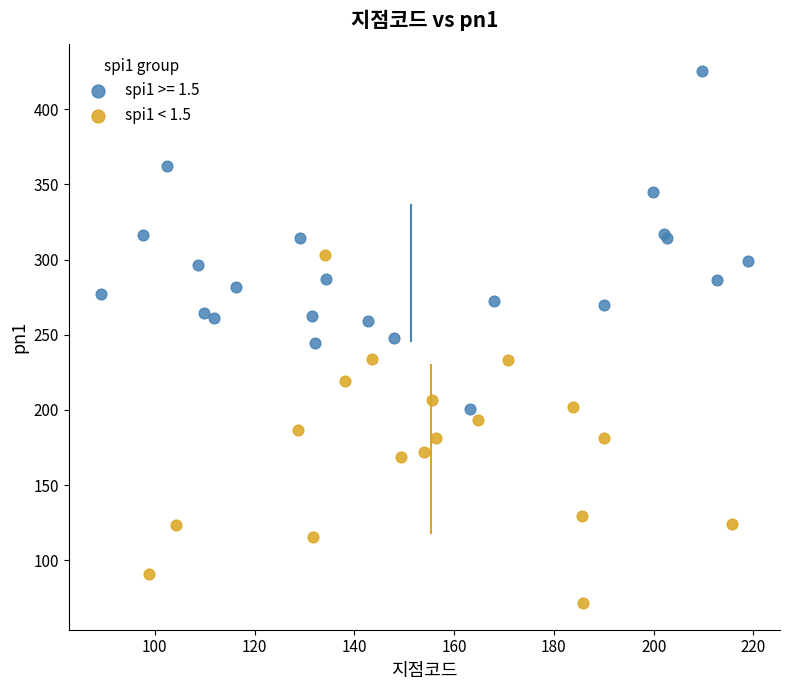

Which series contains the highest Y value?

spi1 >= 1.5